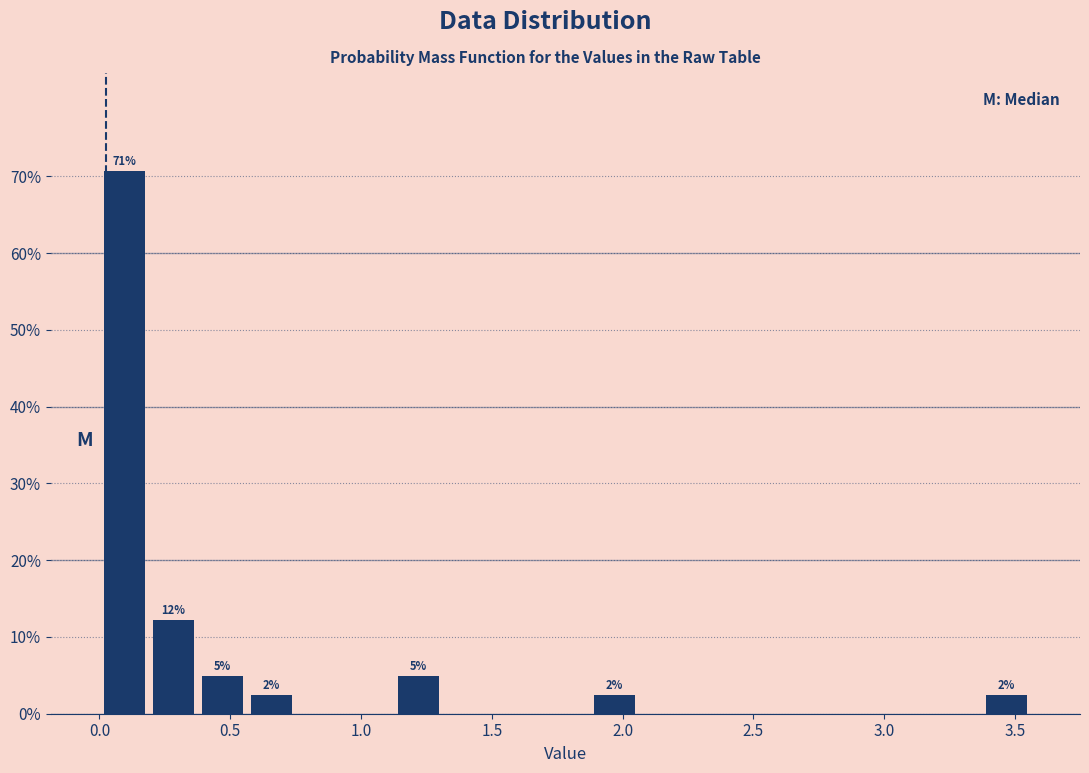

Around what value on the x-axis is the tallest bar? Give the approximate position of its centre, as read against the axis.

0.10